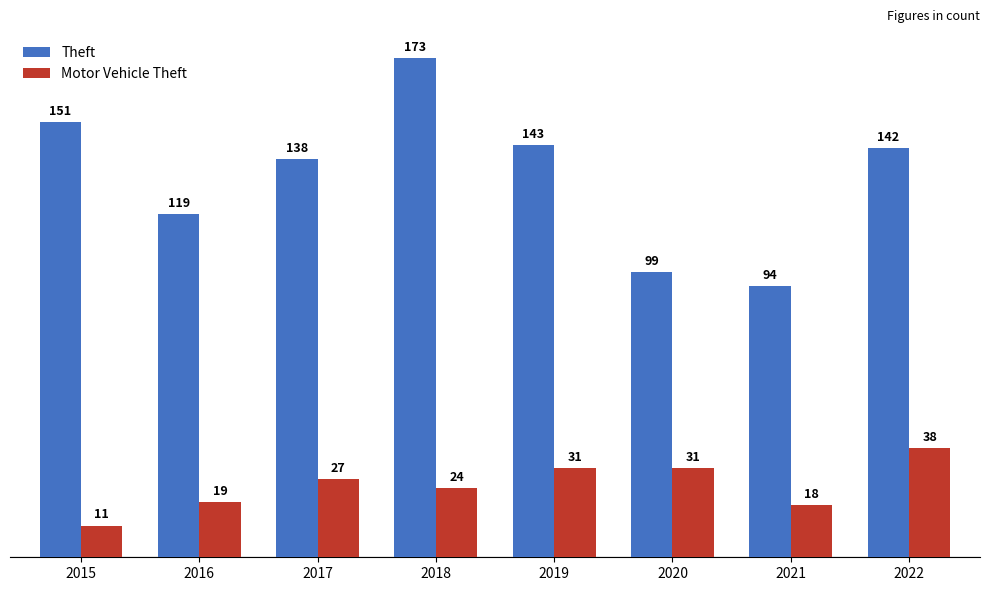

At how many categories does at least one series exceed 124?

5